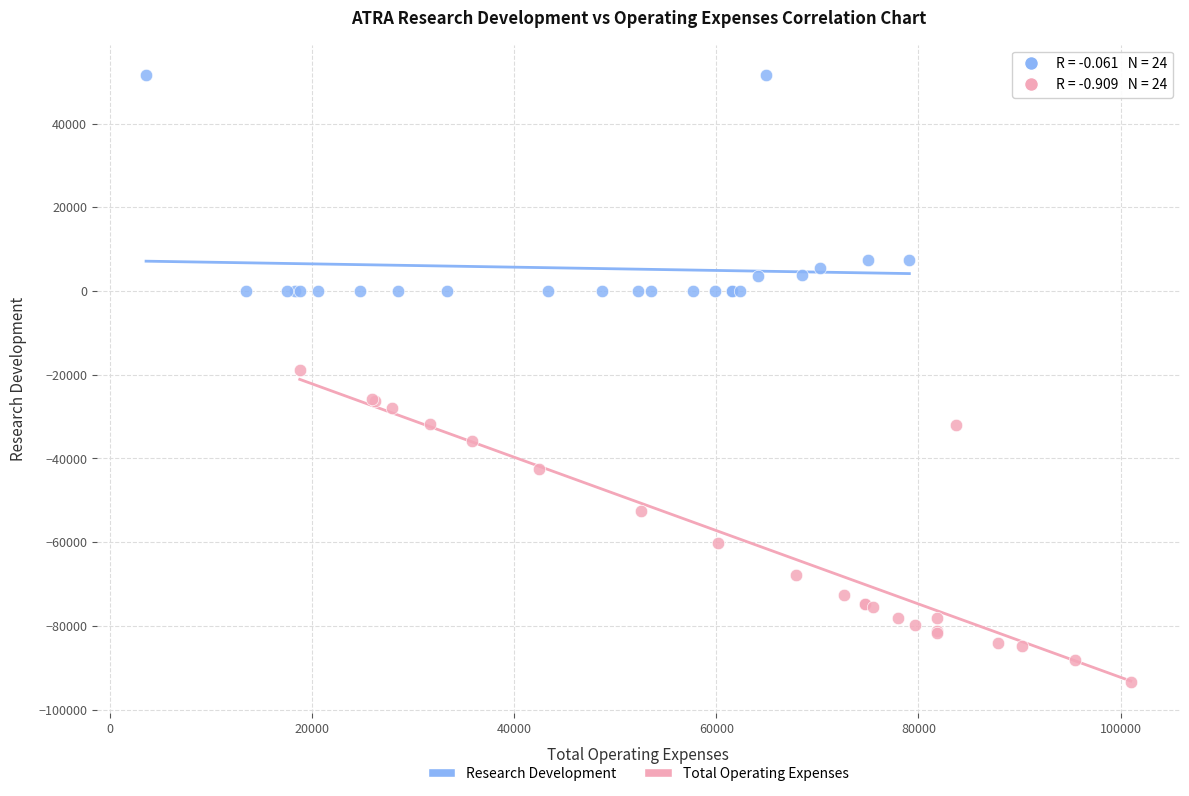

Which series reaches the maximum Y coordinate?

Research Development